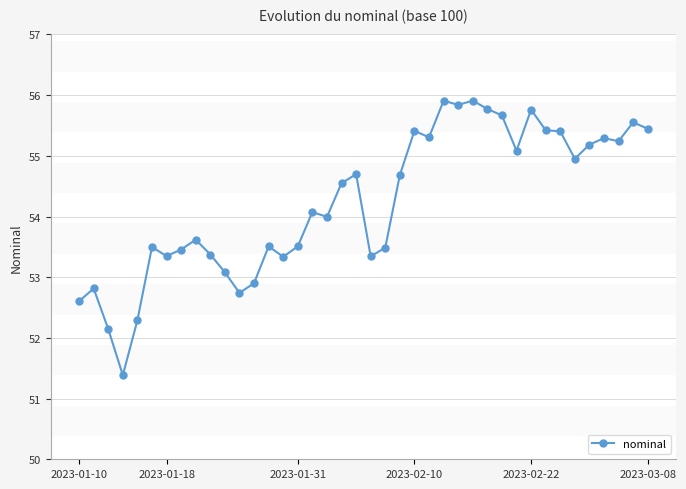

Is this an area chart (filled region under the line)?

No